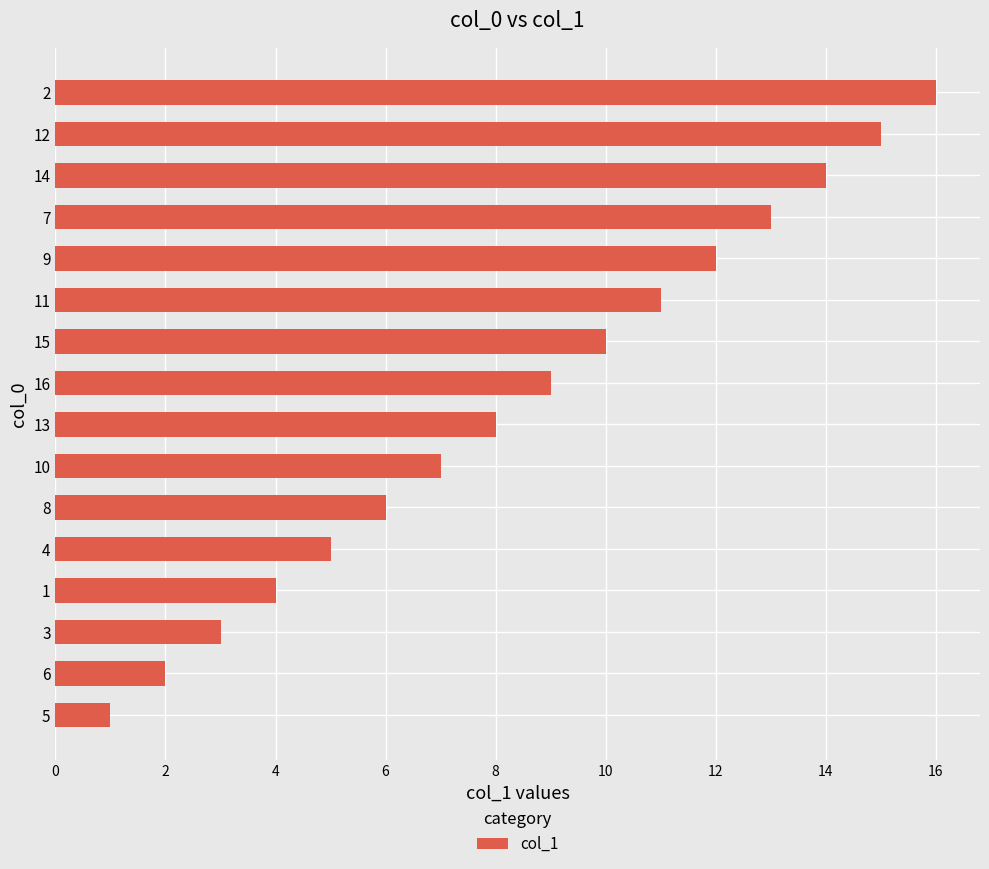

List the labels in order of value, largest first.

2, 12, 14, 7, 9, 11, 15, 16, 13, 10, 8, 4, 1, 3, 6, 5